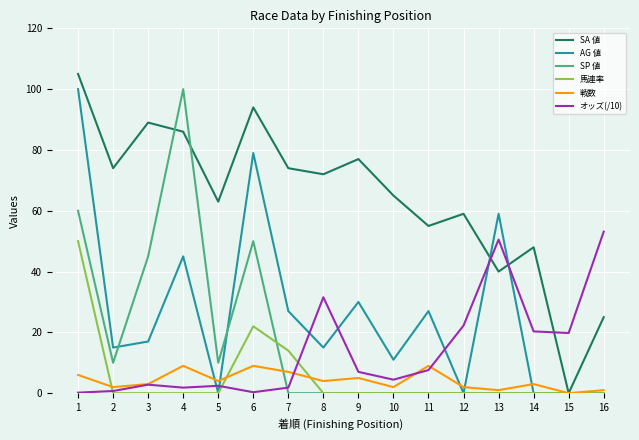

Which series has the largest total across all categories?

SA 値